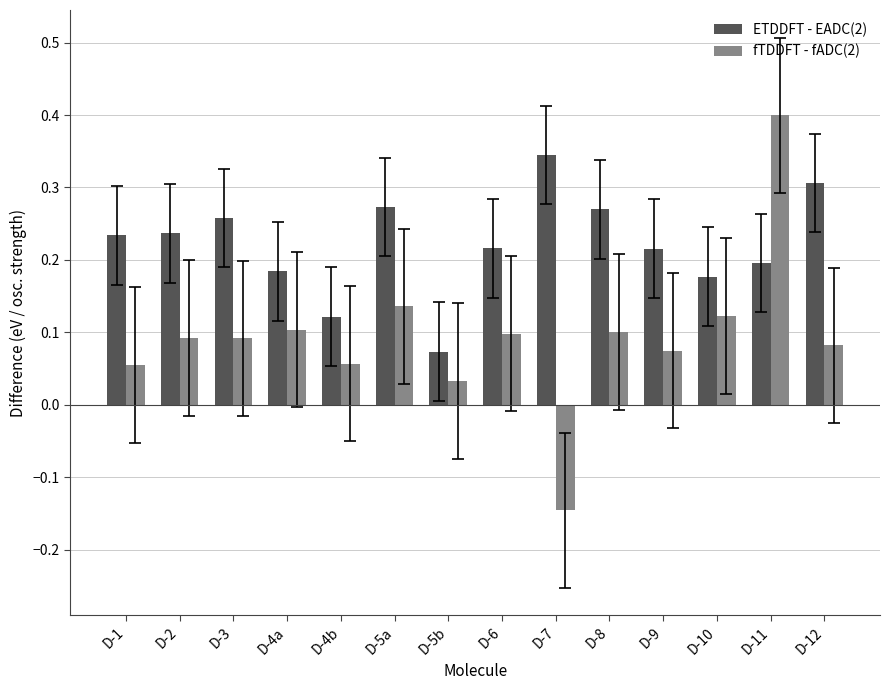

What are all the series names shown in the legend?

ETDDFT - EADC(2), fTDDFT - fADC(2)